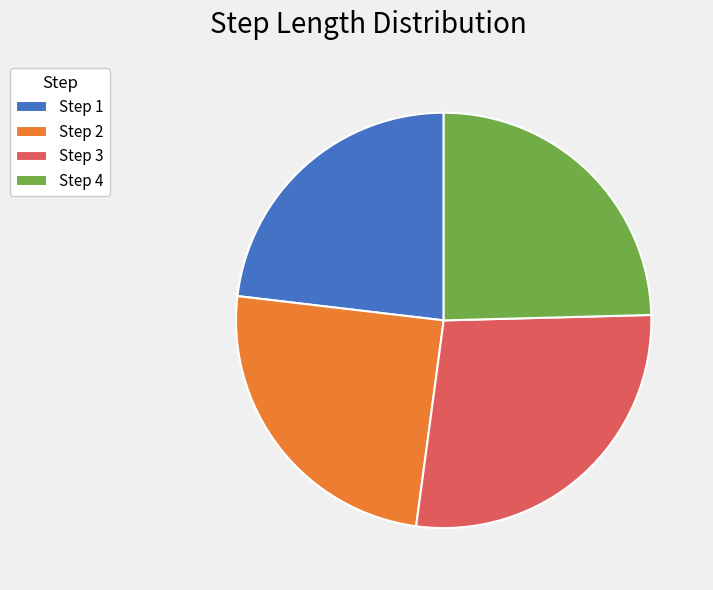

How many segments does this pie chart have?

4